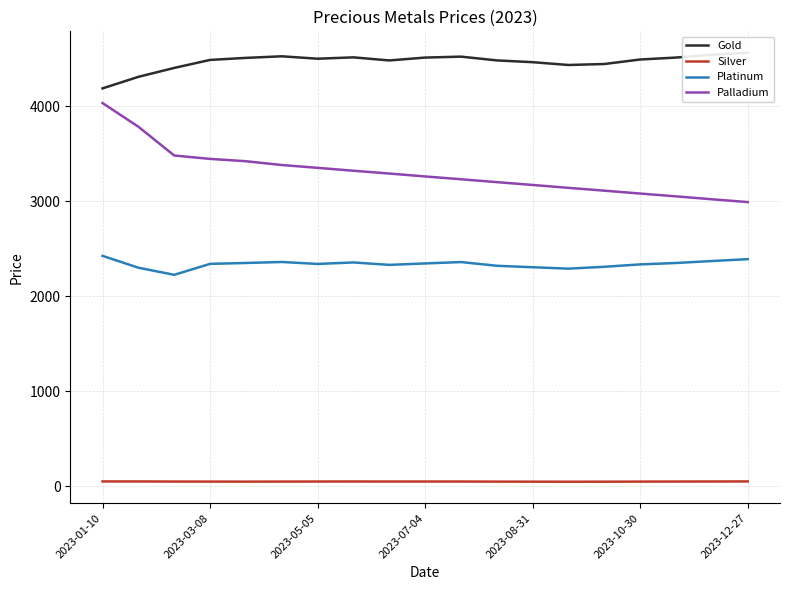

In Silver, how many points are lower than both neighbors (excluding endpoints)?

3